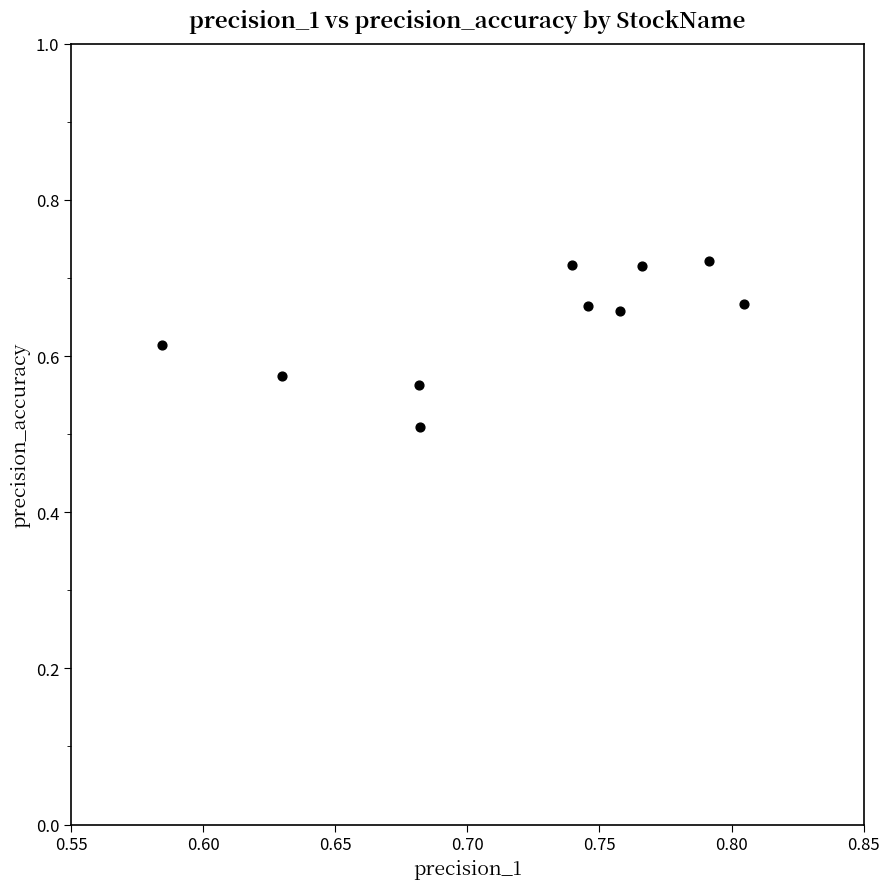

What Y value in the scatter plot is closest to 0?

0.5